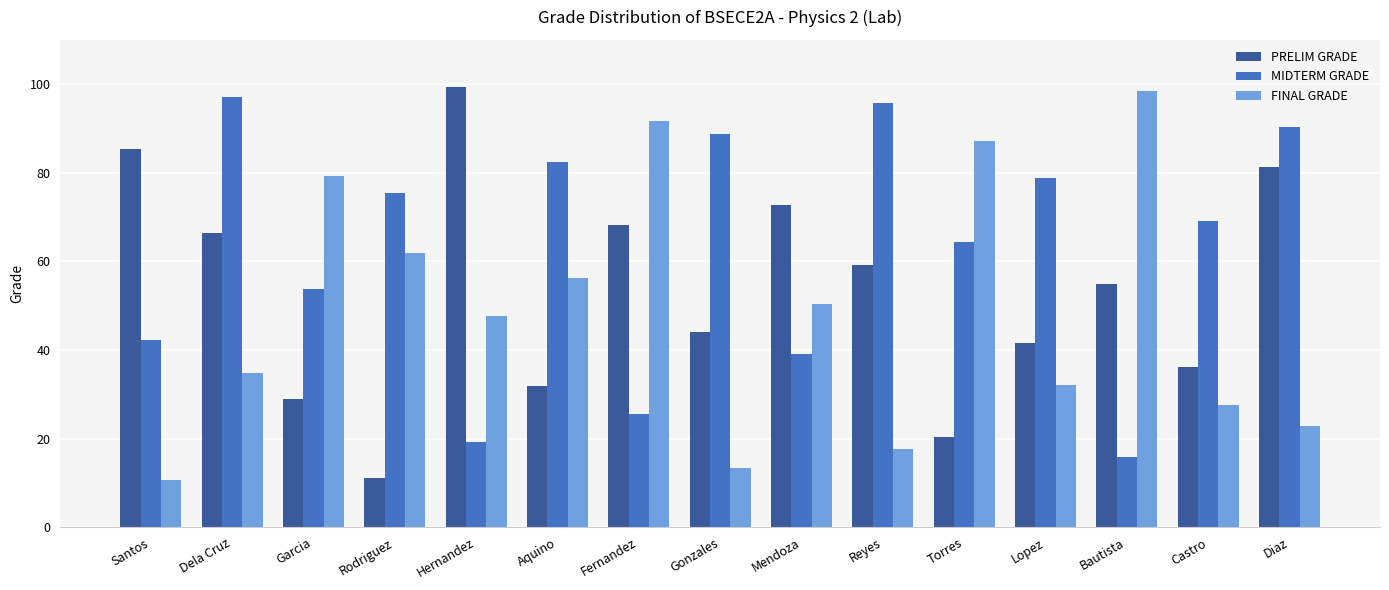

Which category has the highest value in the FINAL GRADE series?

Bautista